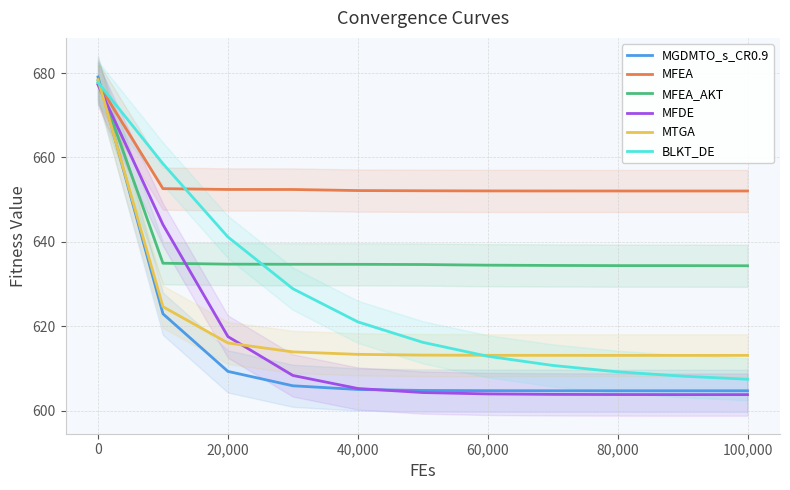

Which series has the largest range (max minus min)?

MGDMTO_s_CR0.9